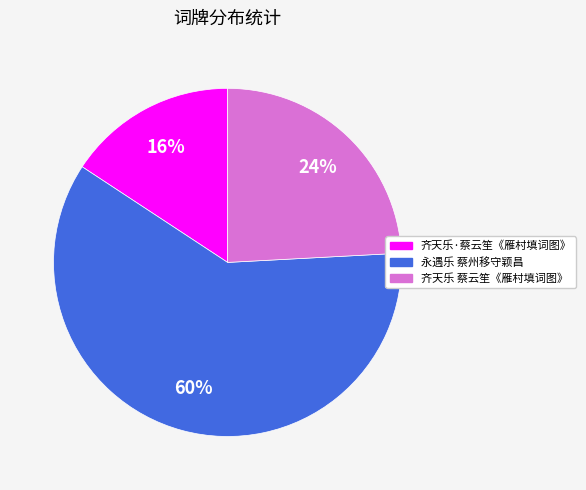

To the nearest percent, what is the average slice percentage?

33%